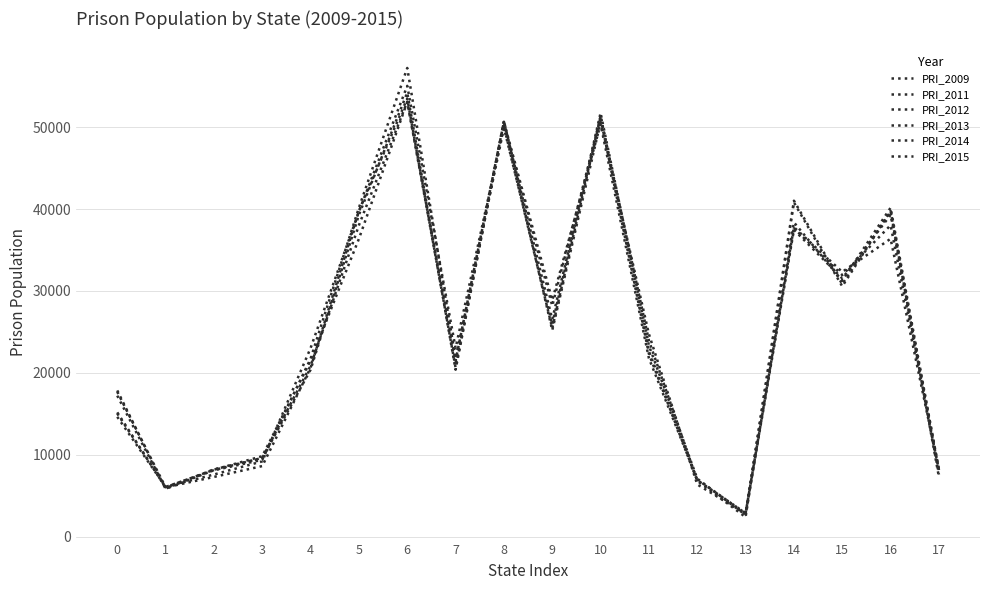

The value of PRI_2011 at 5 is 8189. True or false?

False